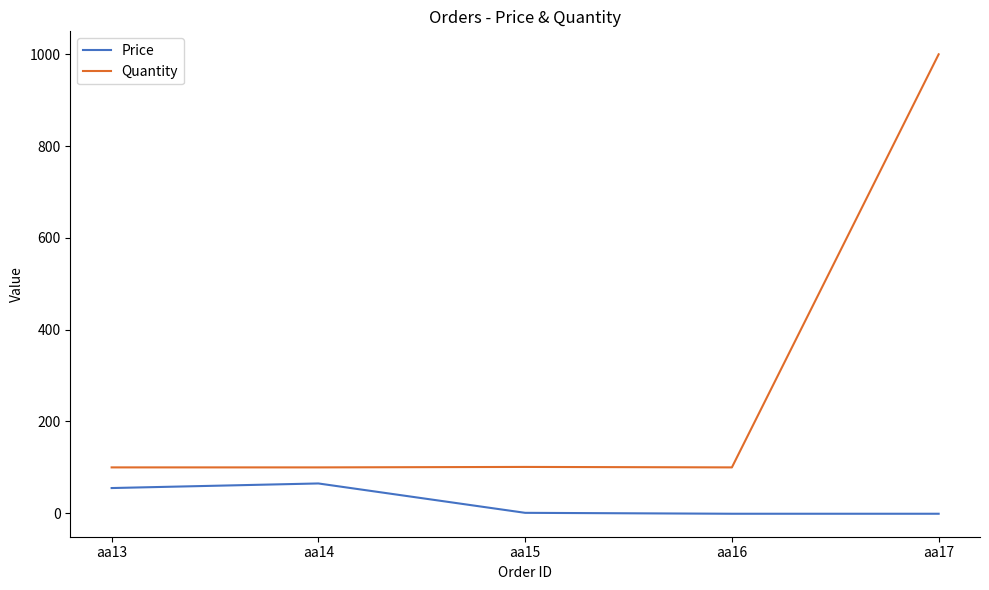

Which series has the largest range (max minus min)?

Quantity